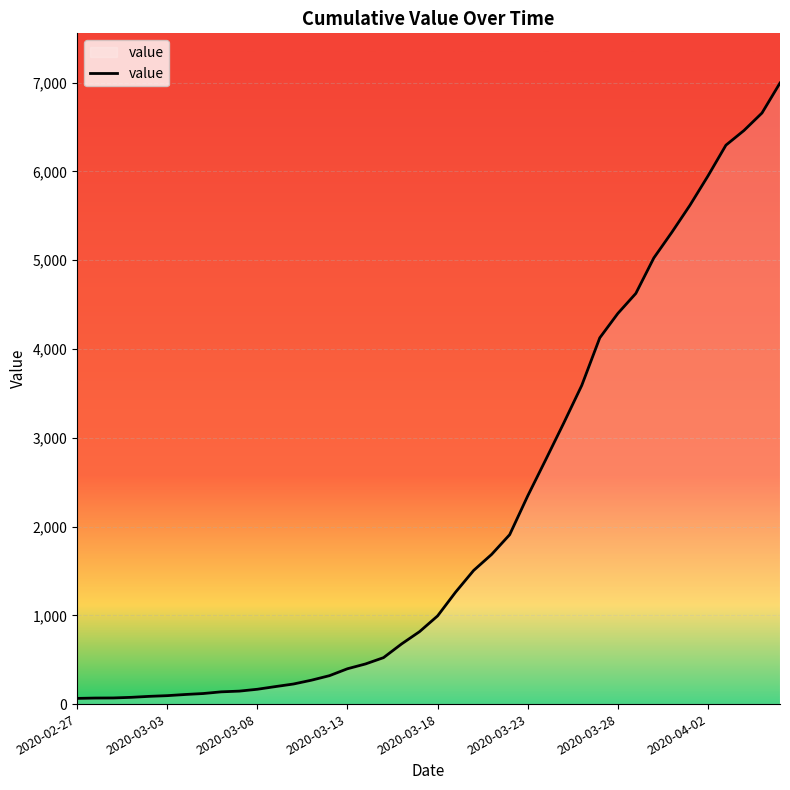

What is the difference between the maximum and minimum values?

6931